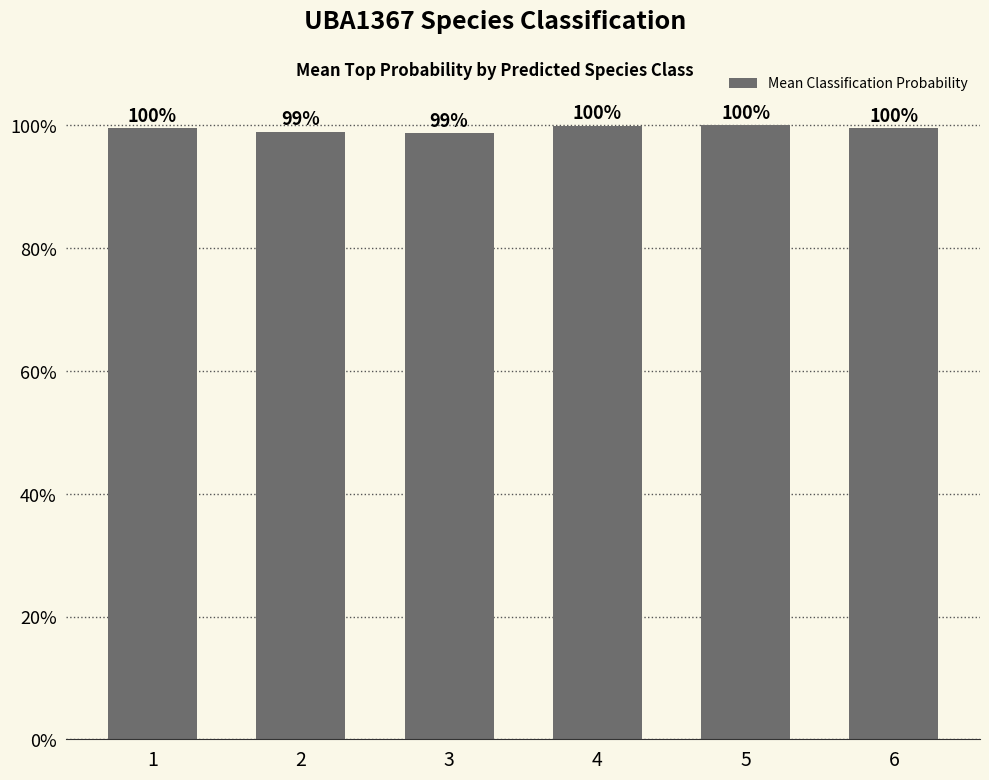

At which category does the chart reach its minimum across all series?

3